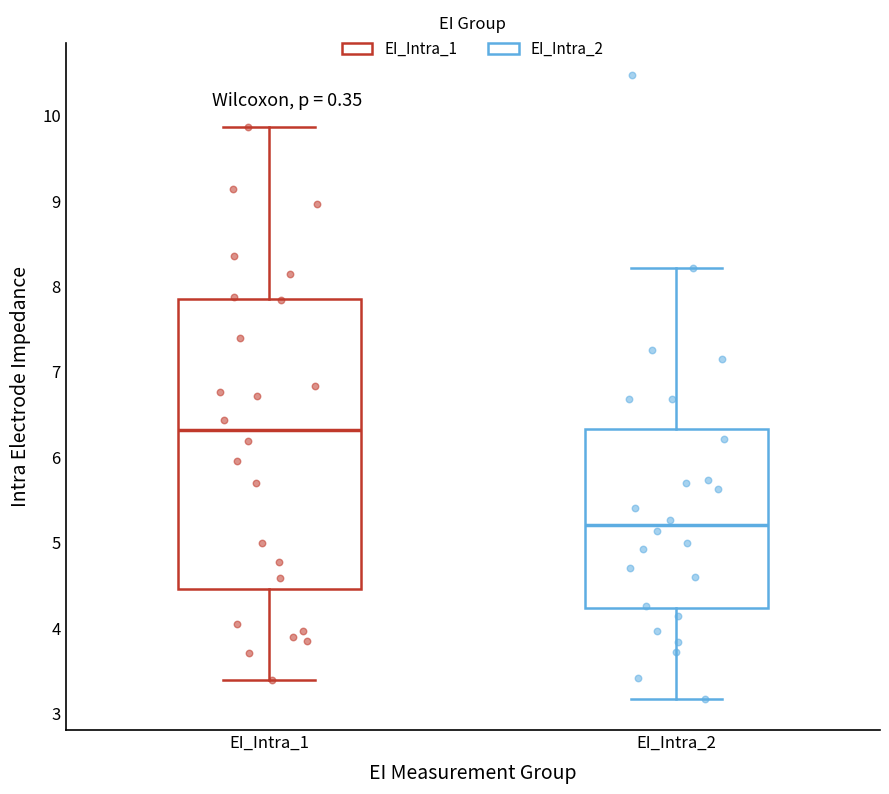

Comparing the boxes themselves (not the whiskers), which one is the tallest?

EI_Intra_1